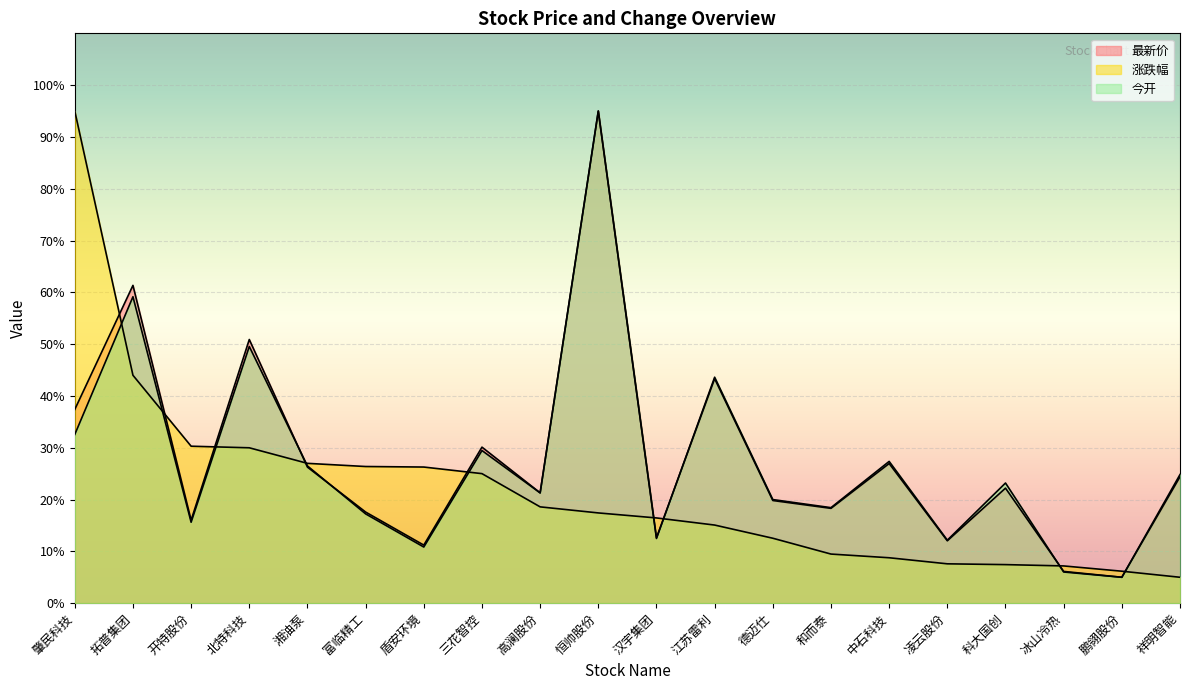

Is it true that 今开 equals 18.2 at 北特科技?

False